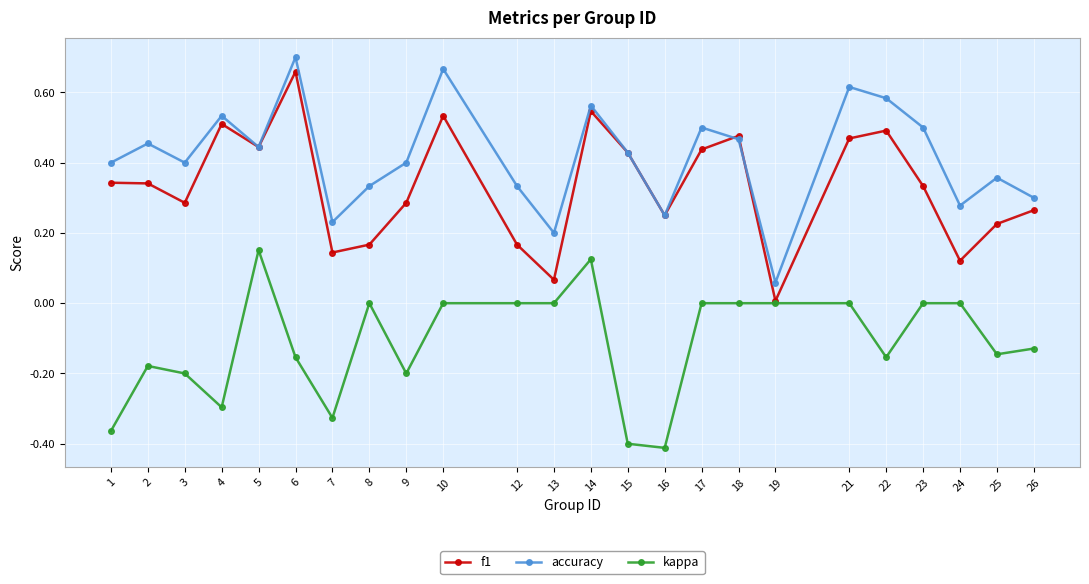

At which category does kappa reach its first local peak?

2